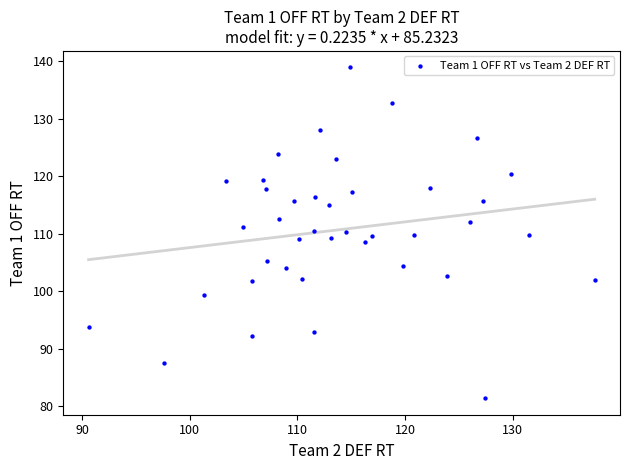

What is the range of Y values (max minus min)?

57.5